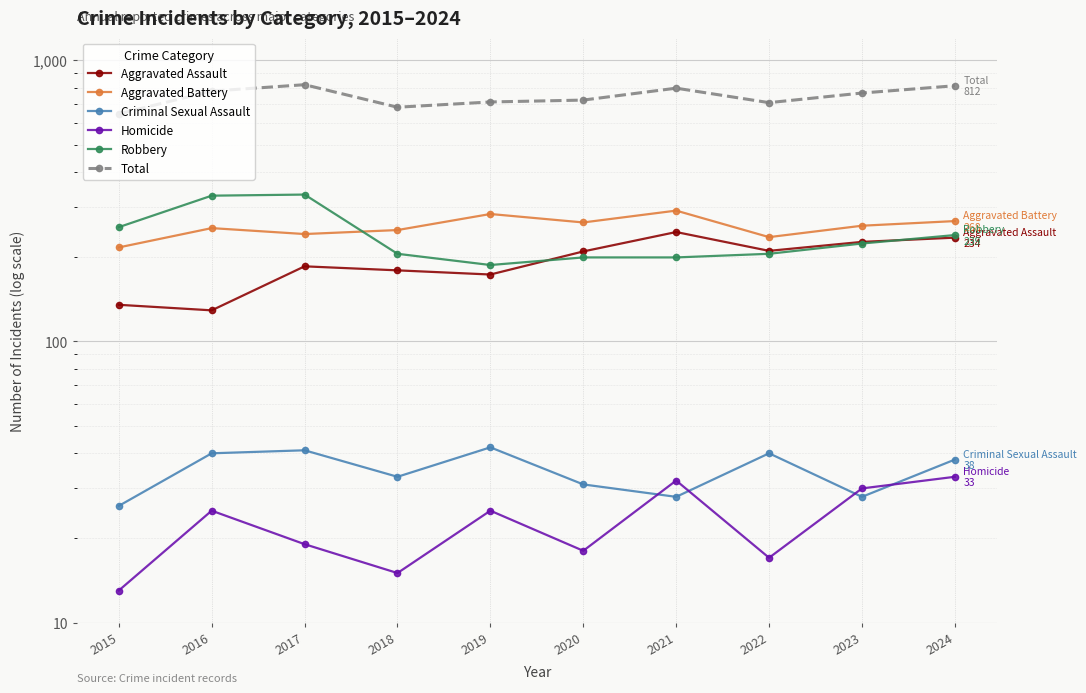

Rank the series at 2015 from highest to lowest value.

Total, Robbery, Aggravated Battery, Aggravated Assault, Criminal Sexual Assault, Homicide